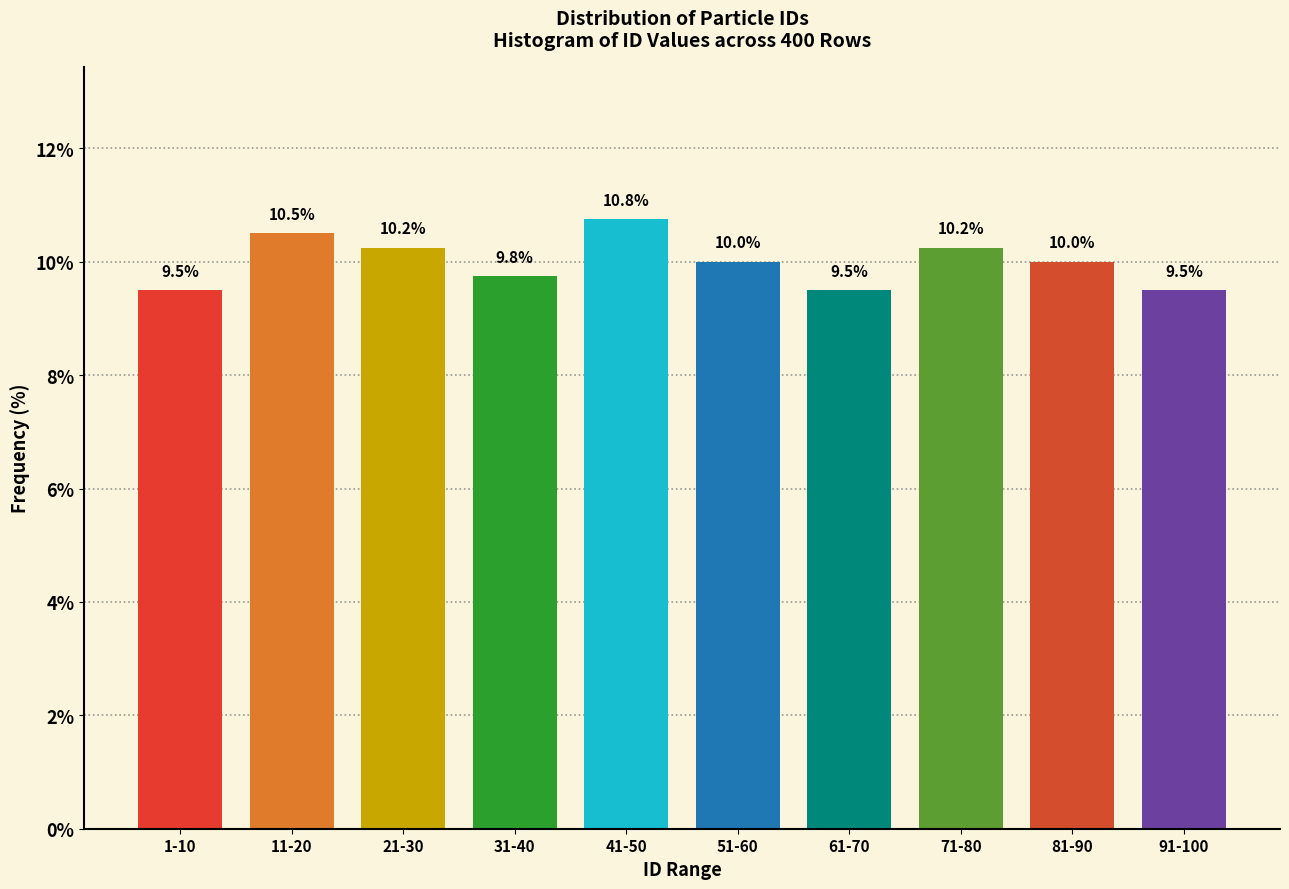

Count the values in the range 9 to 10.

6